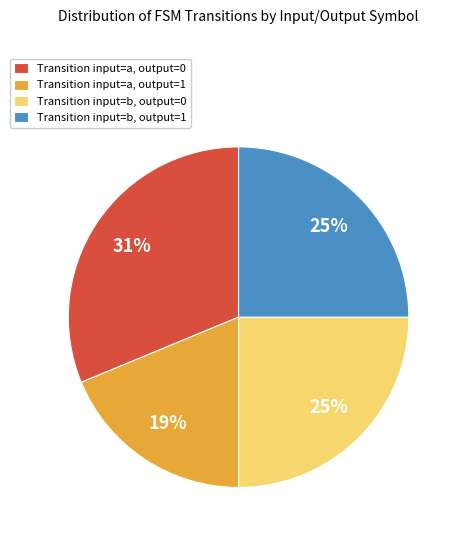

Is it true that Transition input=b, output=1 is 10% of the pie?

False